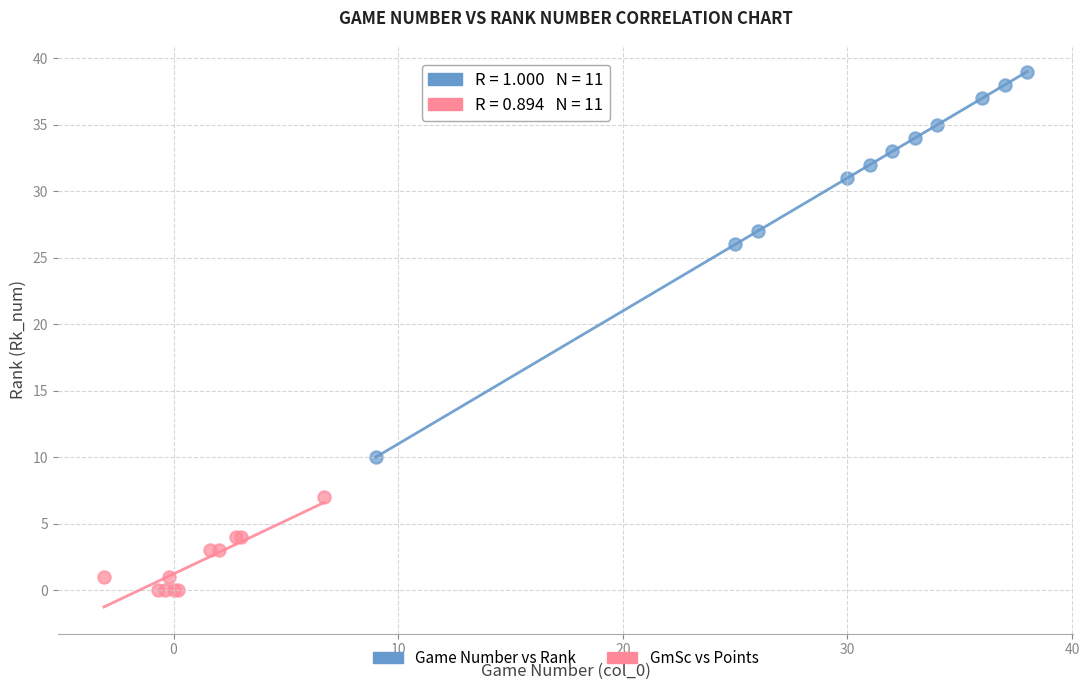

Which series reaches the minimum Y coordinate?

GmSc vs Points